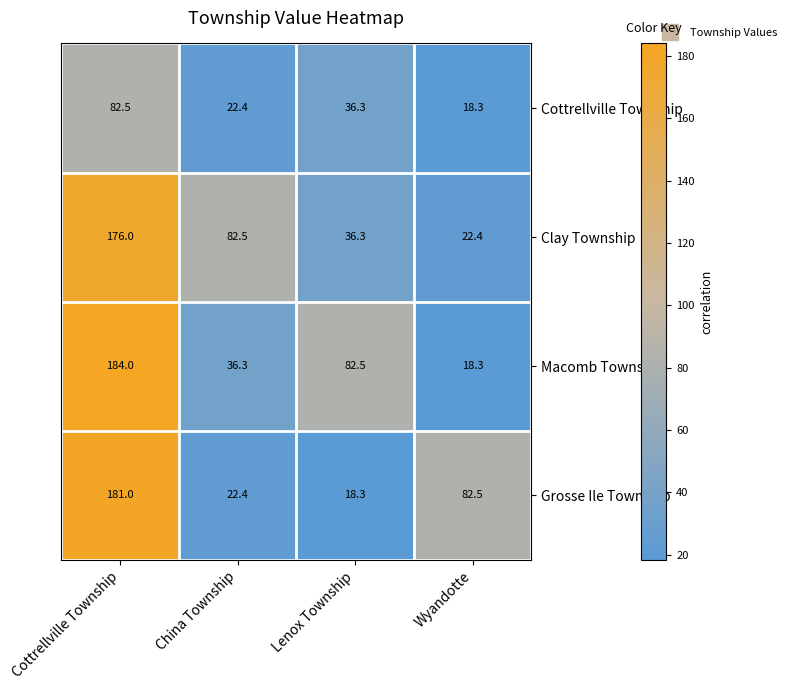

Rank the categories by Grosse Ile Township value from highest to lowest.

Cottrellville Township, Wyandotte, China Township, Lenox Township